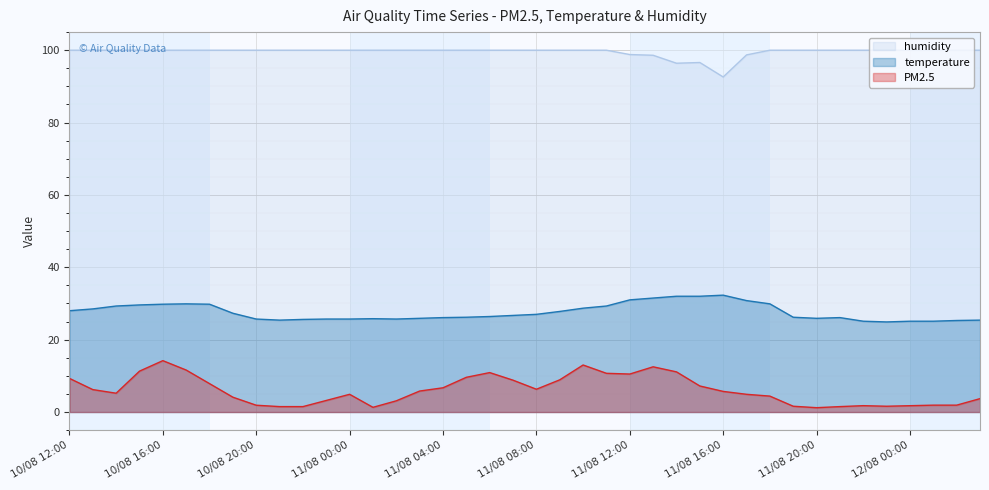

Rank the series by their average value, from highest to lowest.

humidity, temperature, PM2.5